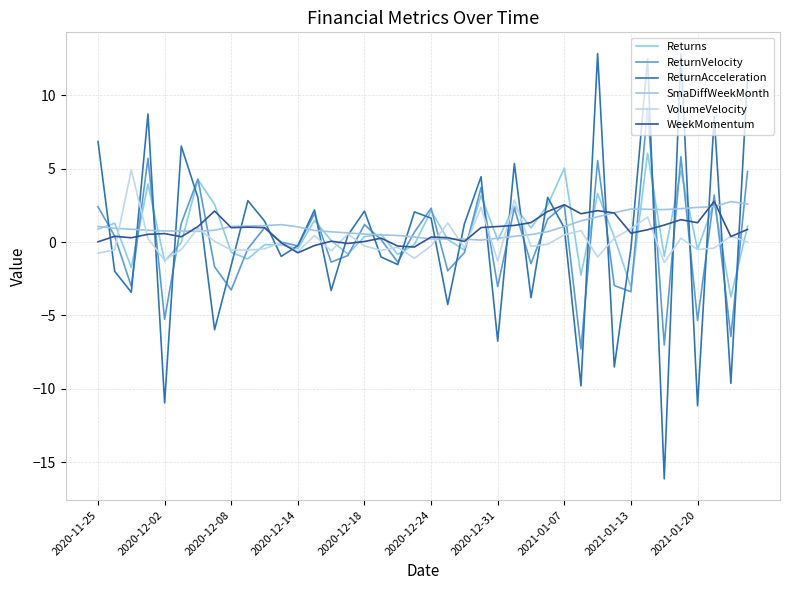

How many lines are shown in the chart?

6